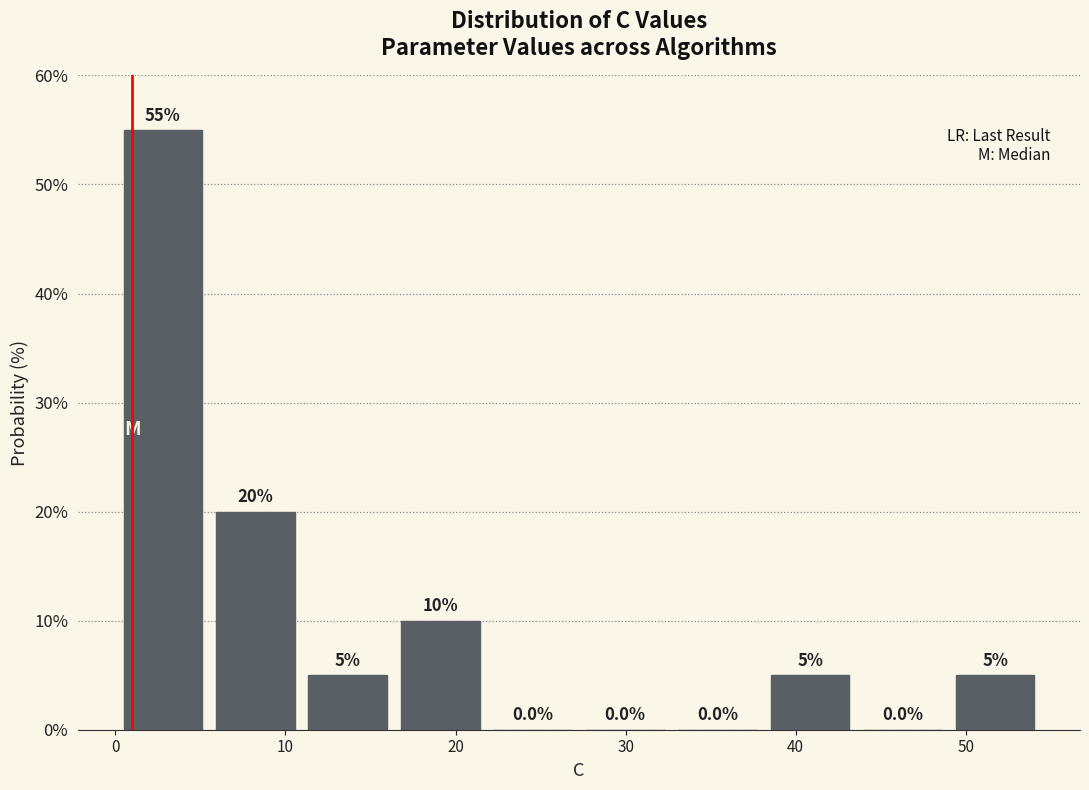

How tall is the bar that spans 16 to 22 on the x-axis? The bar edges are not printed on the chart, so give them approximately, as read against the axis.

10.0